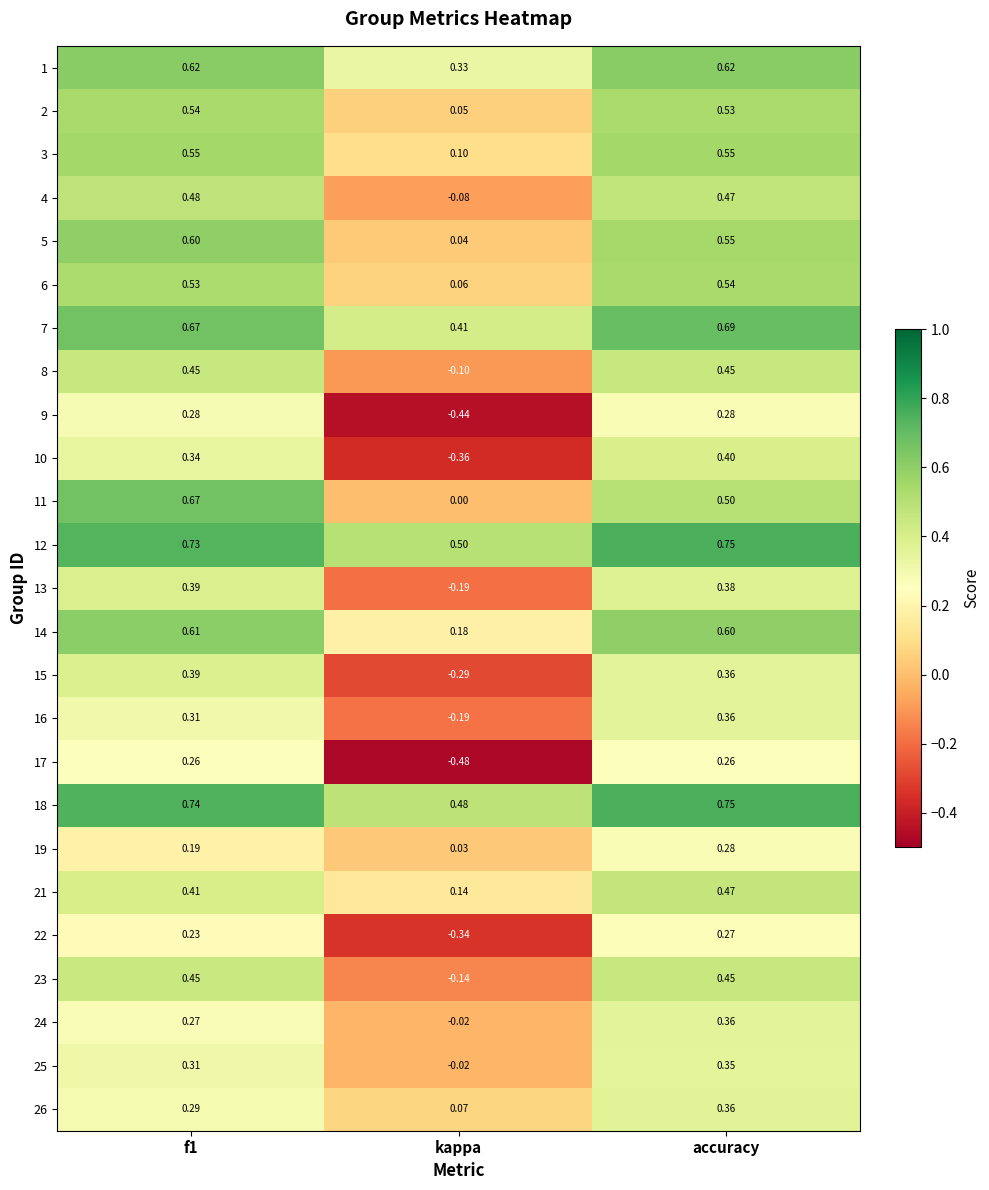

Is the value of 12 at kappa greater than the value of 4 at f1?

Yes